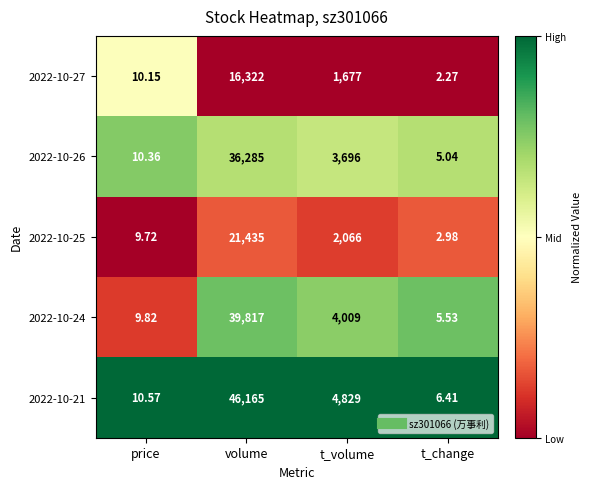

Which category has the lowest value in the 2022-10-26 series?

t_change